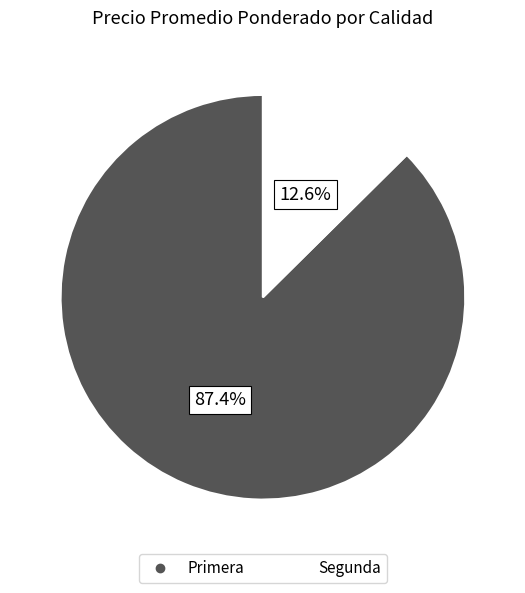

Count the number of slices in the pie.

2